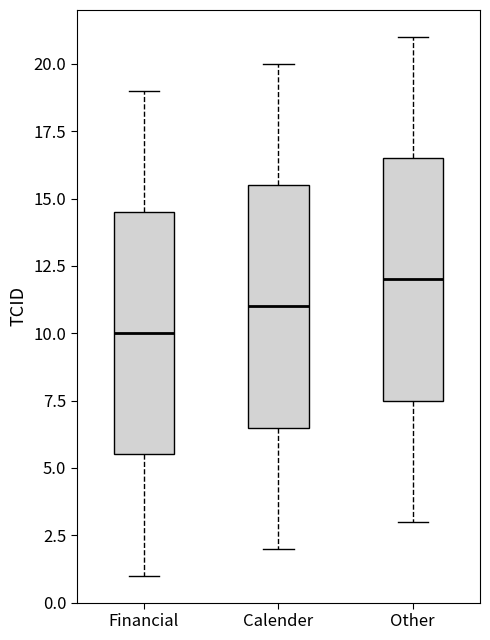

Reading left to right, read every box against the y-axis: the position of its median line, the range the box covers, and the ends of its whiskers. The values are not printed on the chart, so give them approximately, as read against the axis.

Financial: median 10.0, box 5.5 to 14.5, whiskers 1.0 to 19.0
Calender: median 11.0, box 6.5 to 15.5, whiskers 2.0 to 20.0
Other: median 12.0, box 7.5 to 16.5, whiskers 3.0 to 21.0